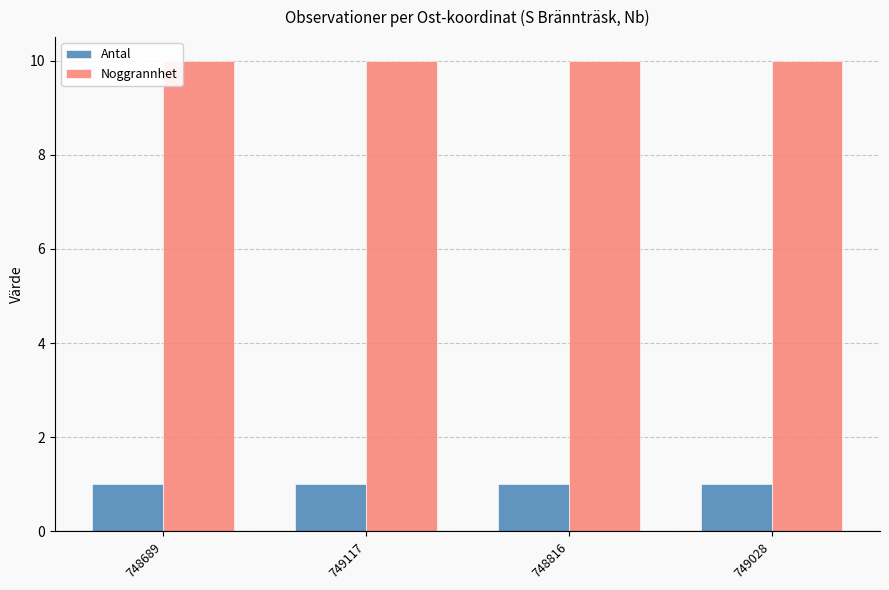

True or false: Antal has a value of 1 at 749028.

True